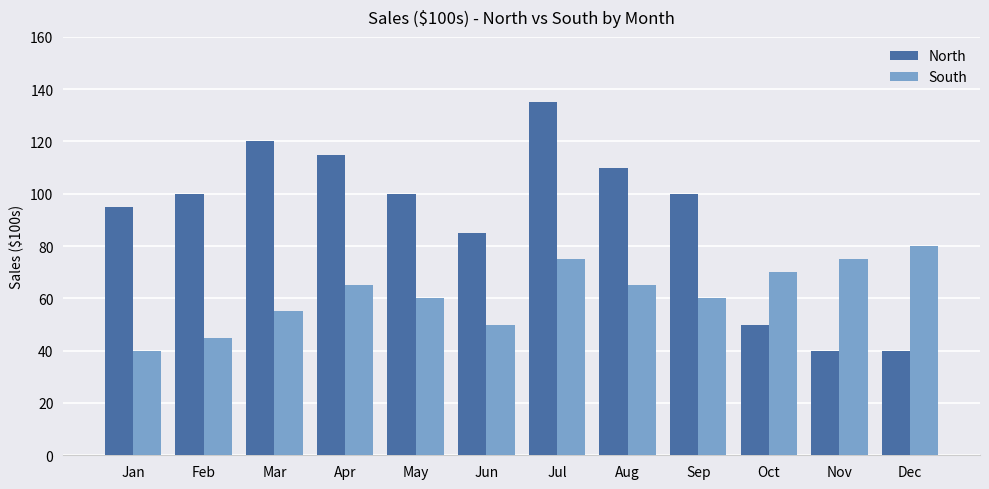

Count the number of categories in the chart.

12